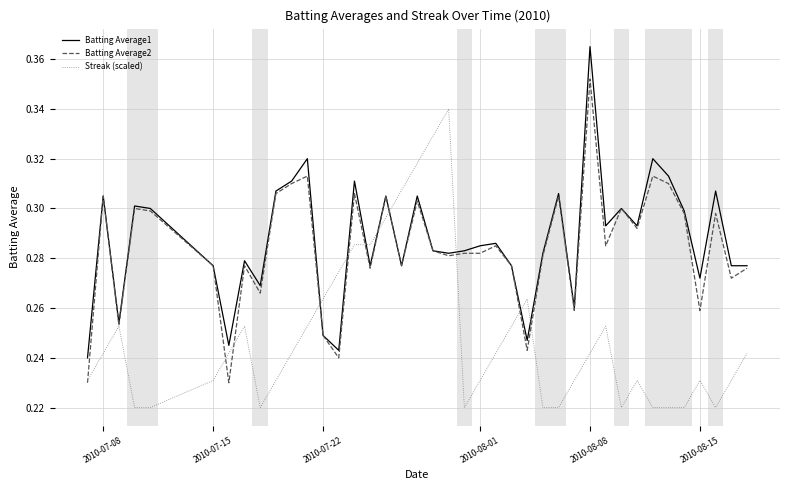

List the series in order of their peak value, highest first.

Batting Average1, Batting Average2, Streak (scaled)